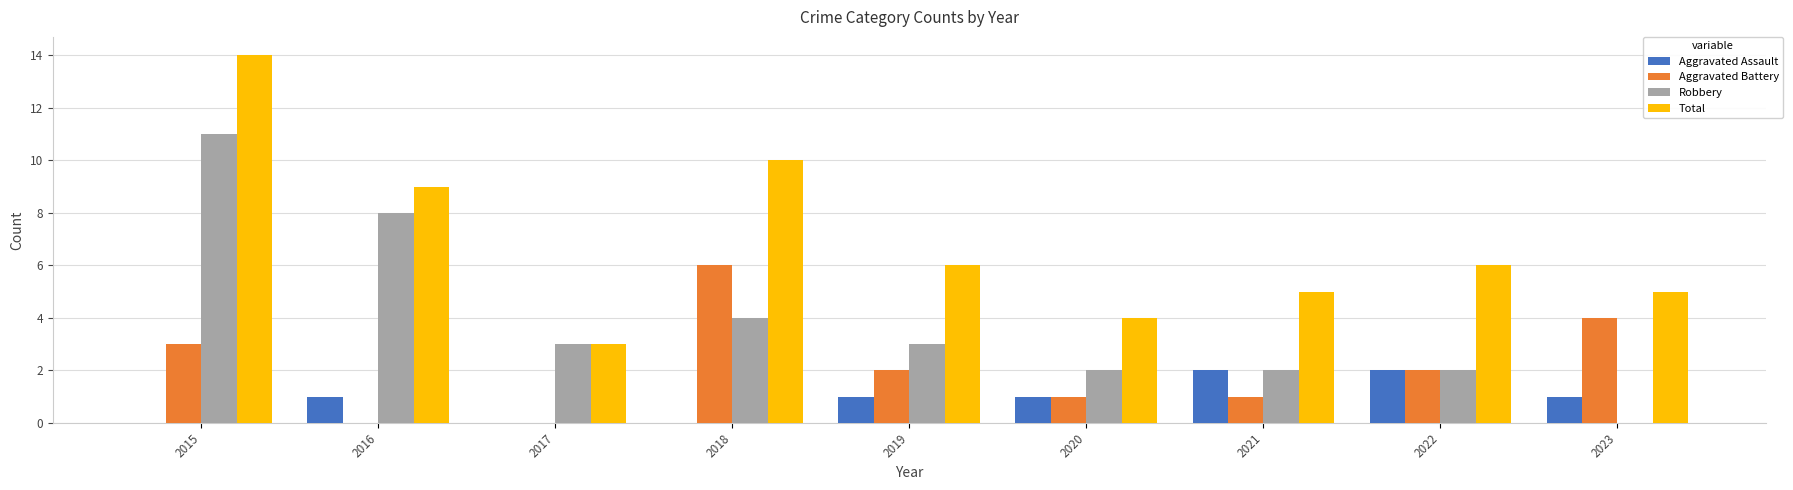

At which label does Total reach its peak?

2015